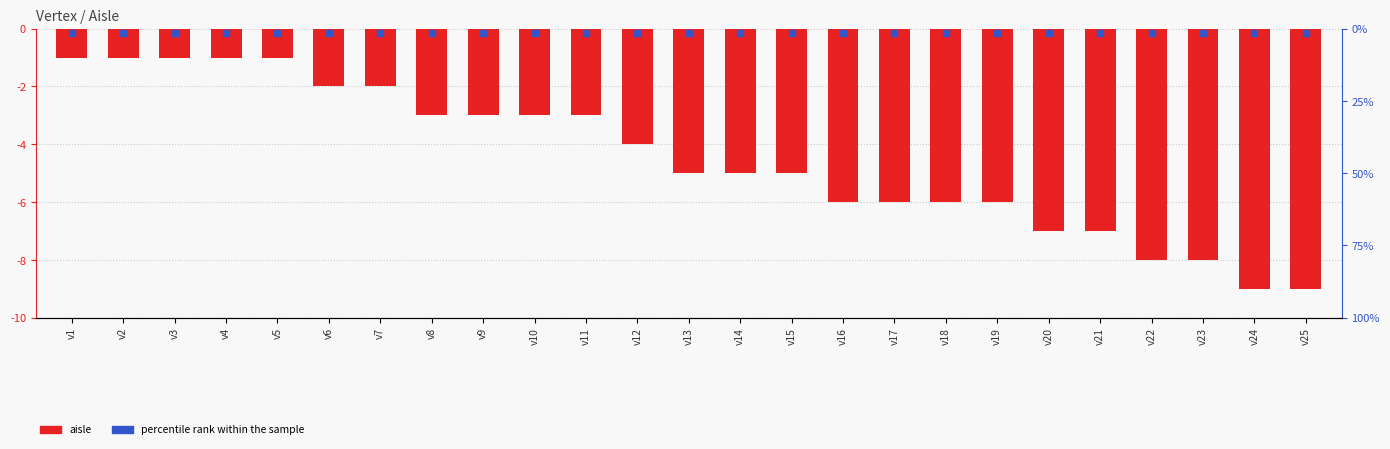

Is the value of percentile rank within the sample at v12 greater than the value of aisle at v13?

Yes